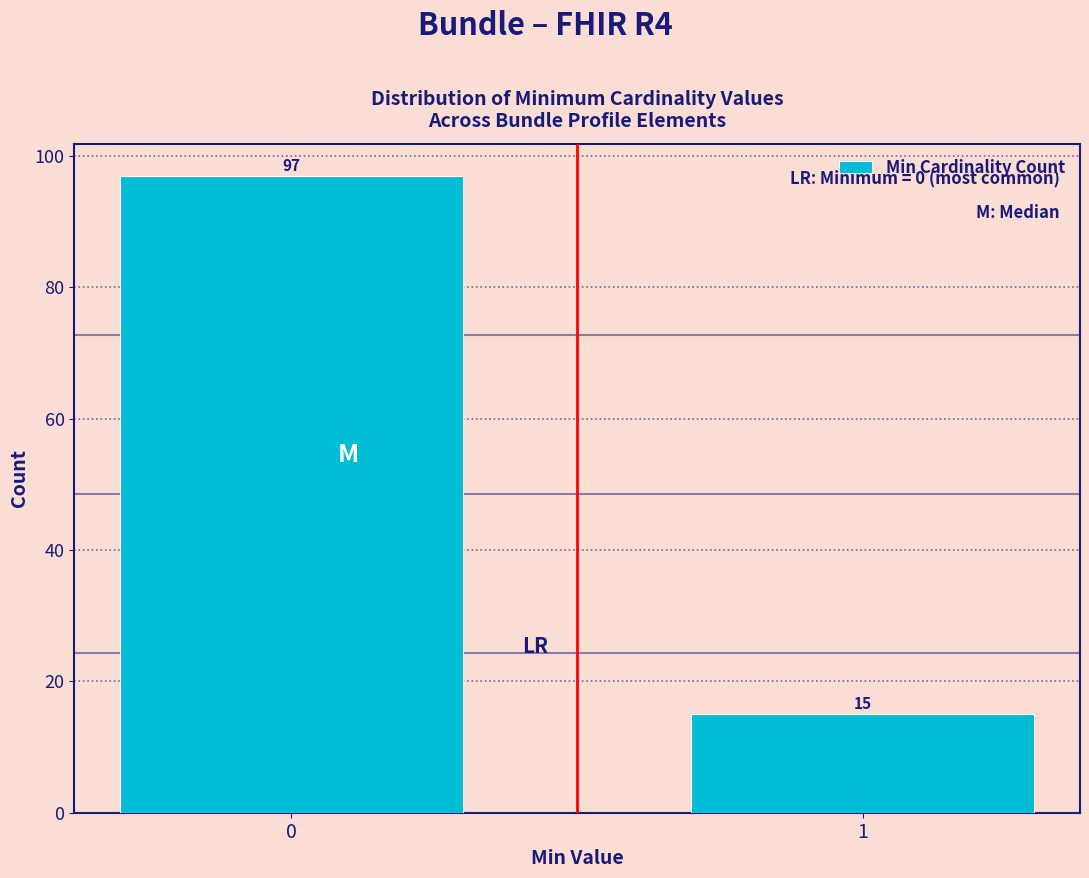

Reading right to left, transcribe all the data shown in this chart.

15	97